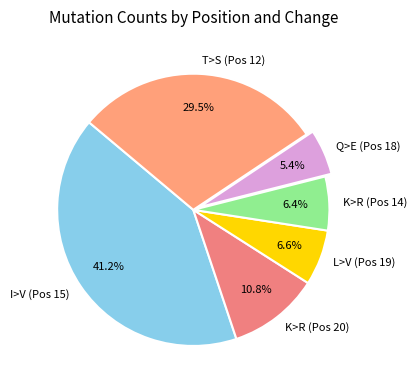

Which category has the smallest portion of the pie?

Q>E (Pos 18)